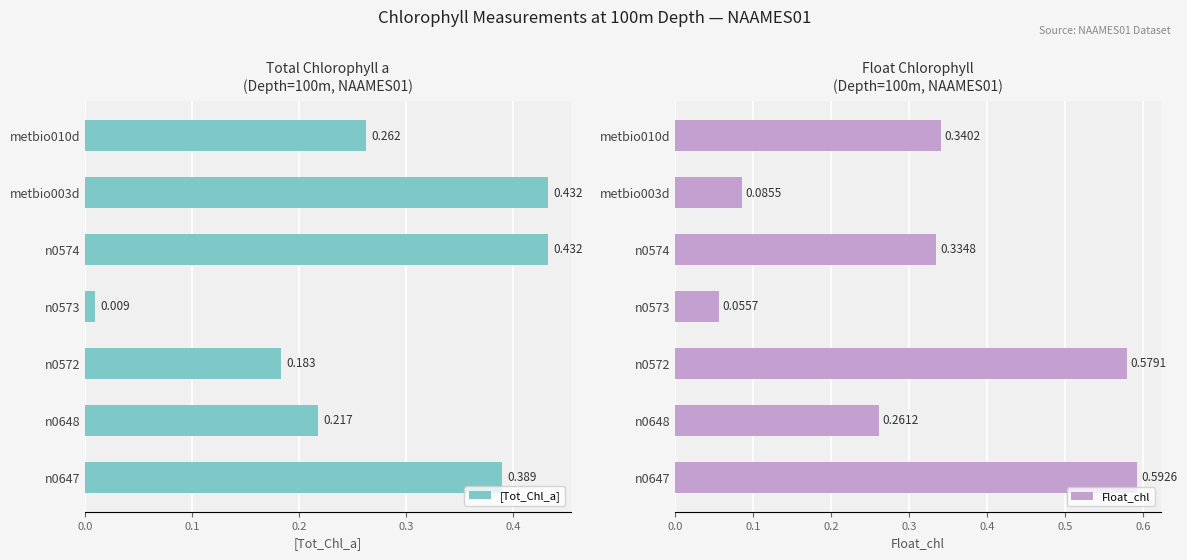

Are the bars horizontal?

Yes